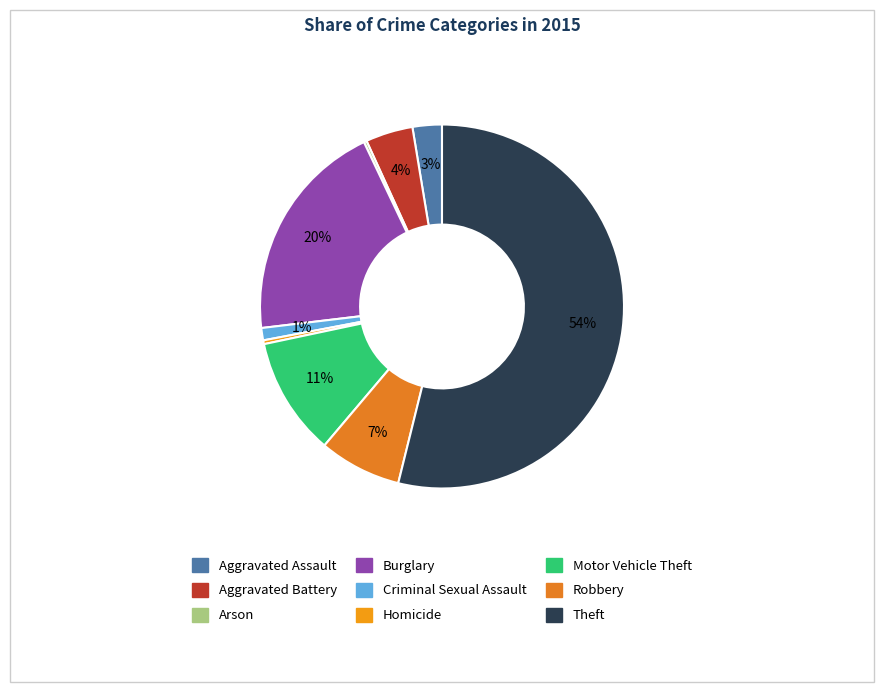

What percentage is the Theft slice, to the nearest percent?

54%